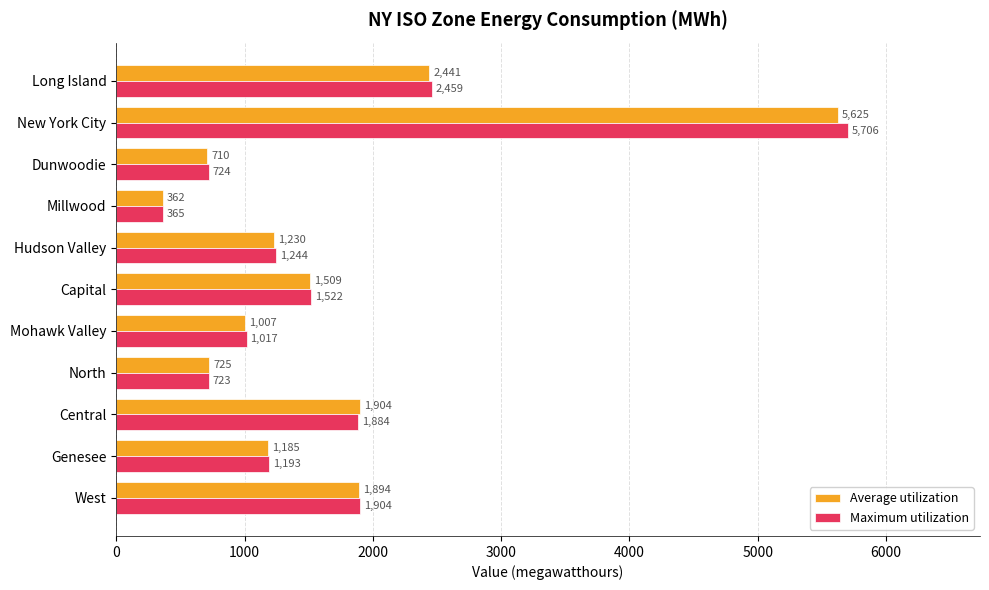

What is the average value of the Average utilization series?

1690